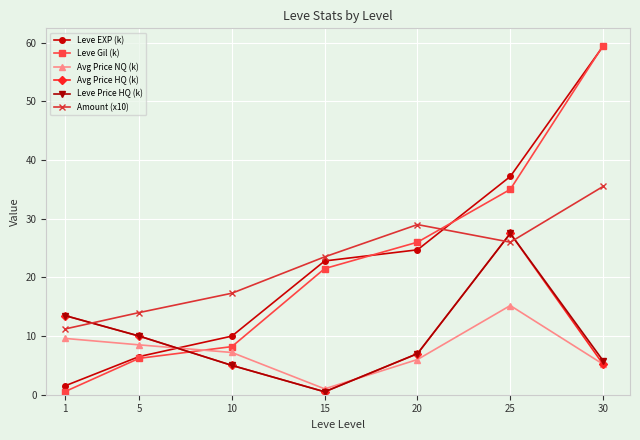

What is the maximum value shown in the chart?

59.5